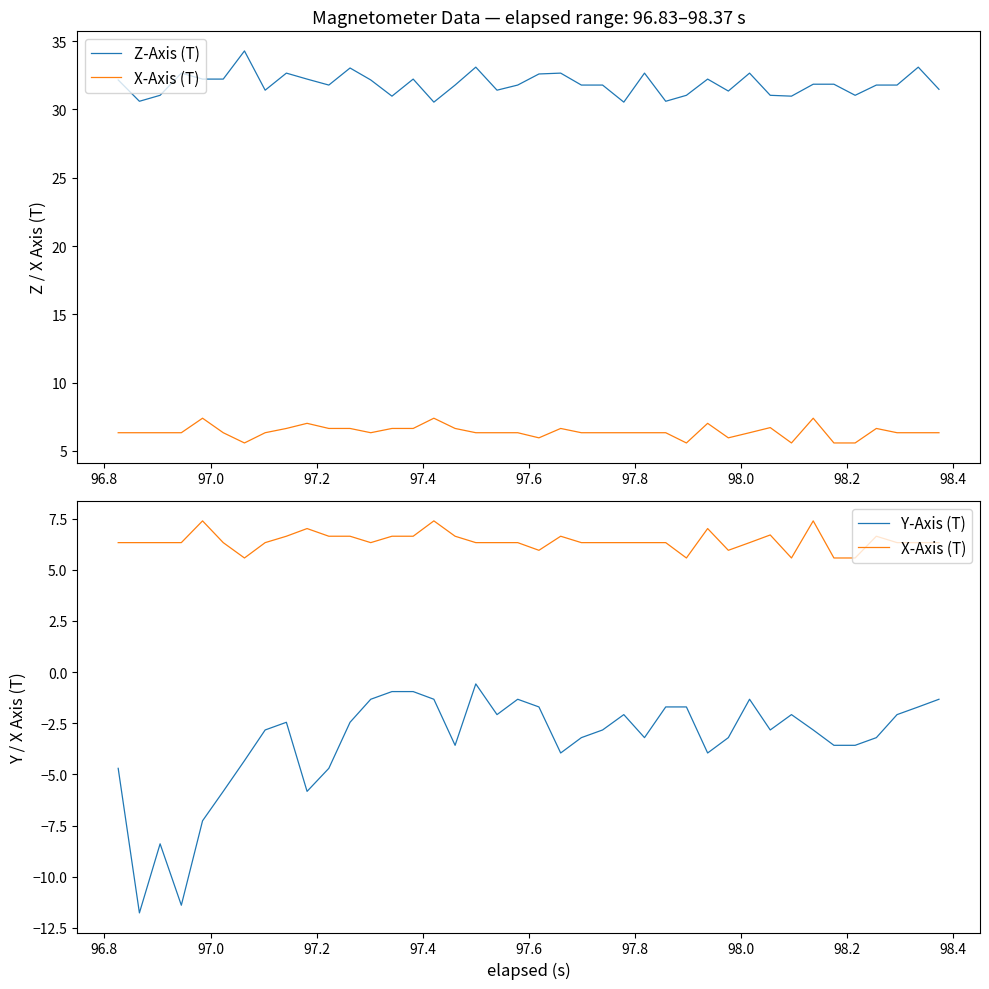

True or false: Z-Axis (T) and Y-Axis (T) intersect in this chart.

False